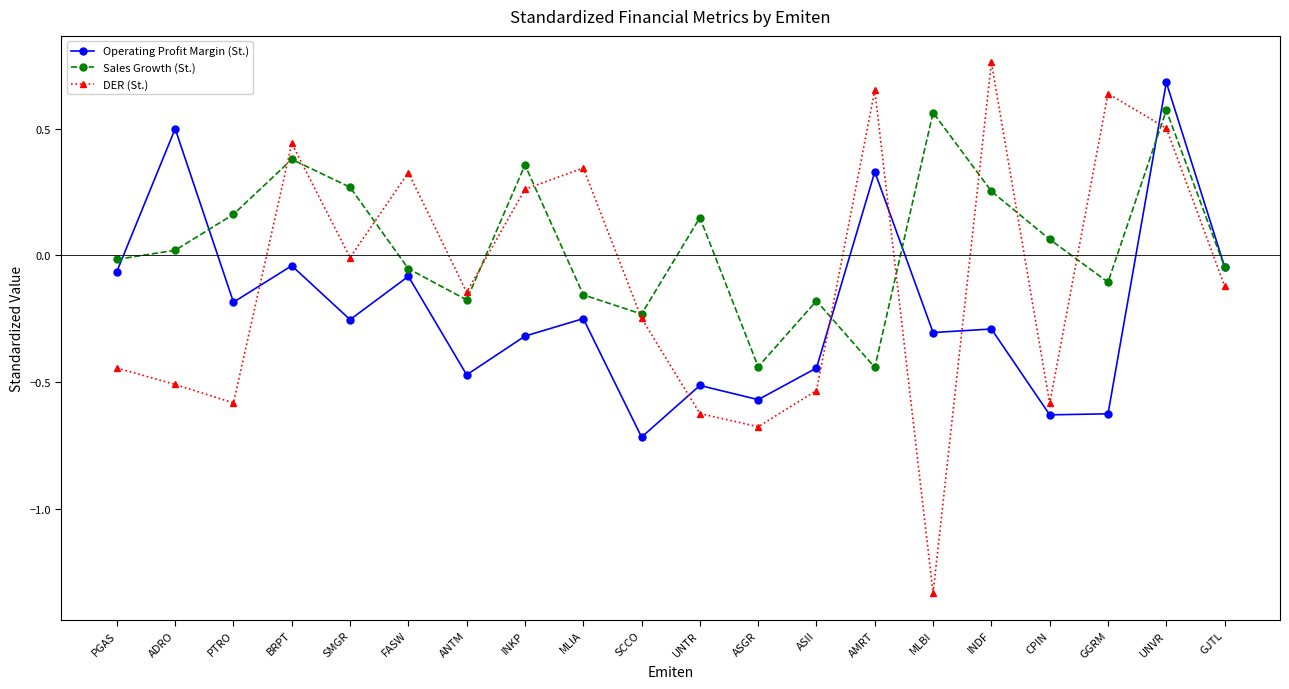

Does the chart display data point markers on the line(s)?

Yes